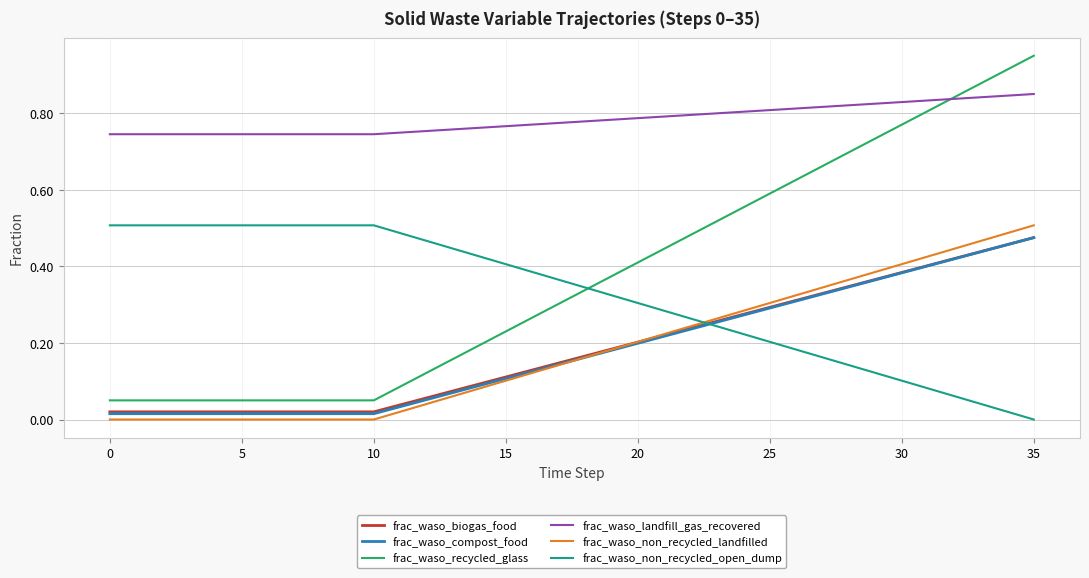

Which series has the widest spread of values?

frac_waso_recycled_glass